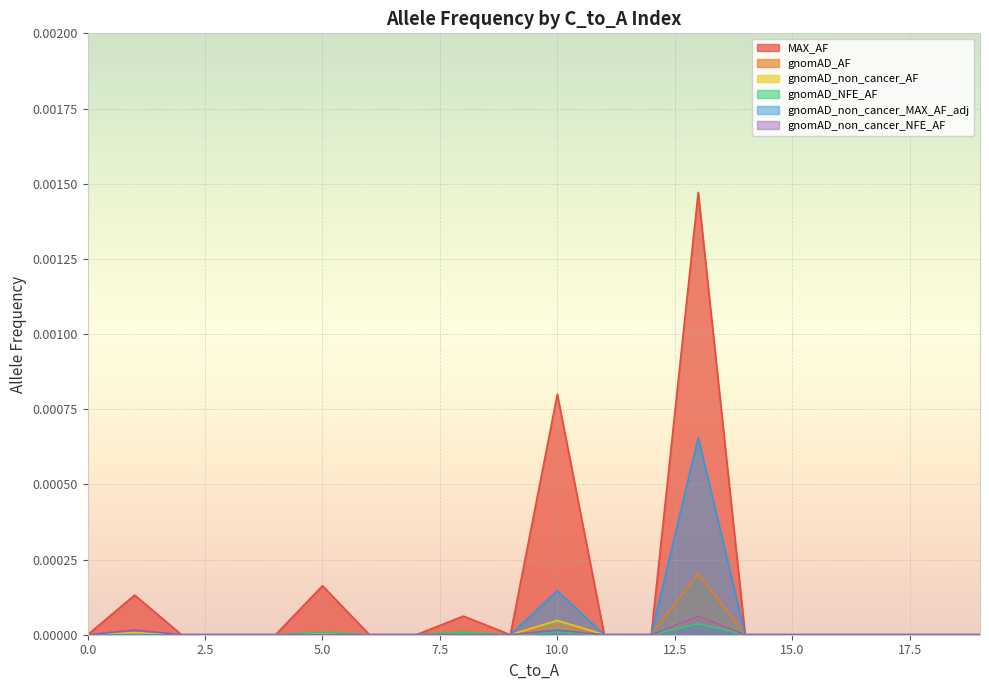

True or false: gnomAD_non_cancer_MAX_AF_adj and gnomAD_non_cancer_AF intersect in this chart.

False